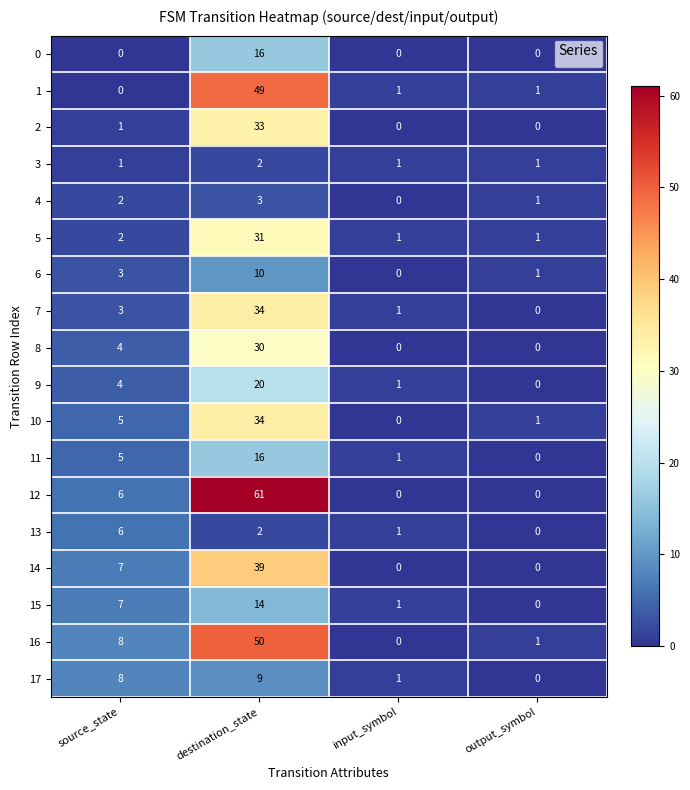

At which label does 14 reach its peak?

destination_state